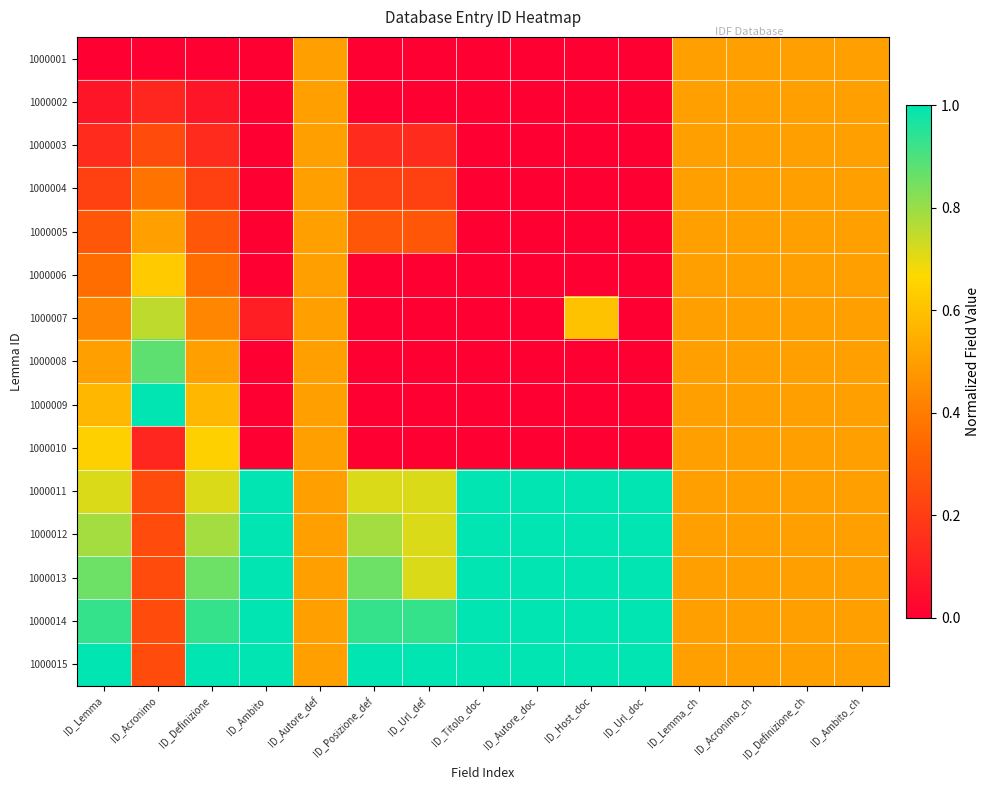

Between ID_Ambito and ID_Autore_doc, which is larger?

ID_Ambito